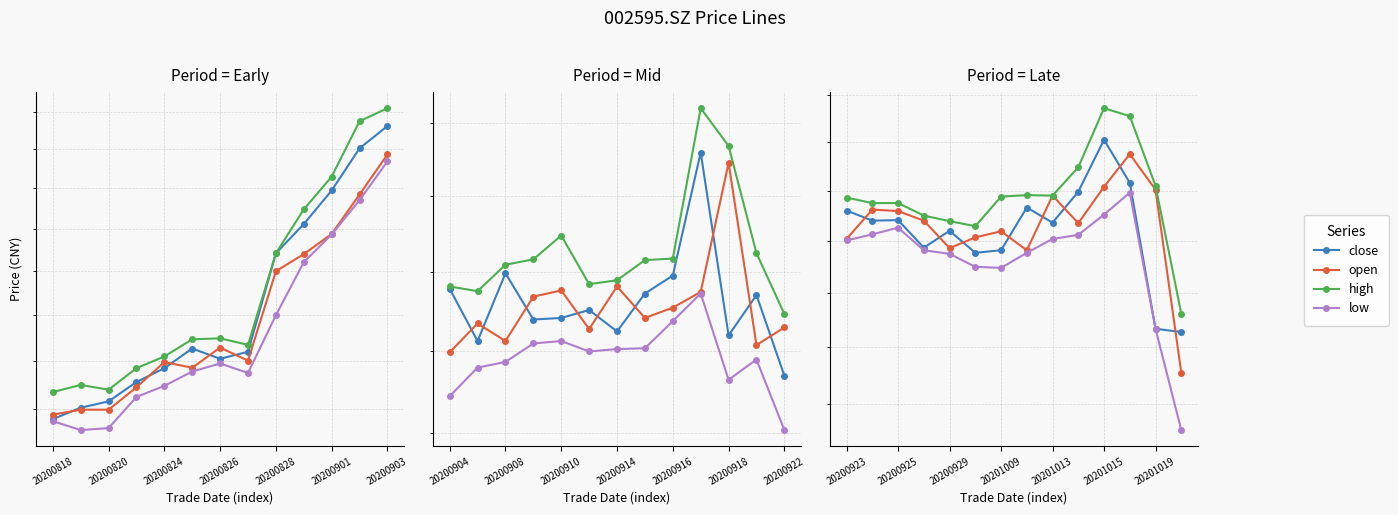

How many interior local peaks does the open series have?

4